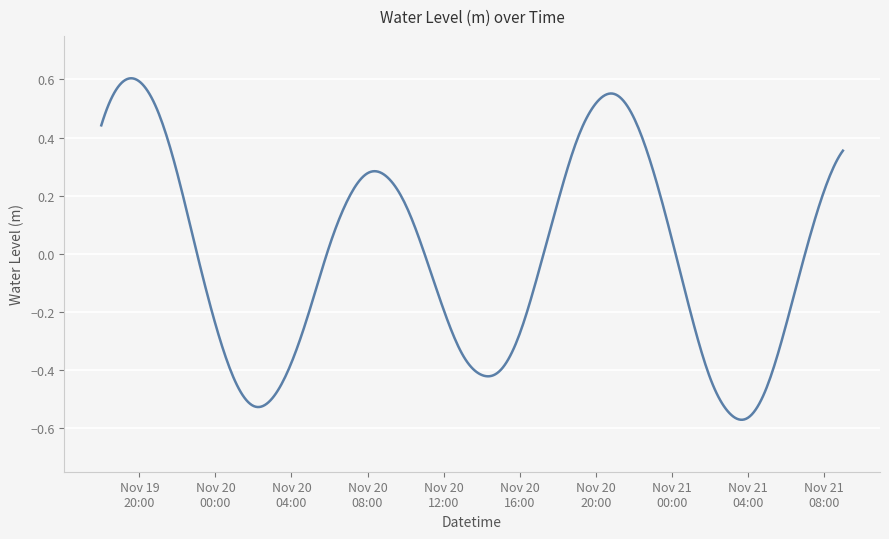

Does the chart display data point markers on the line(s)?

No